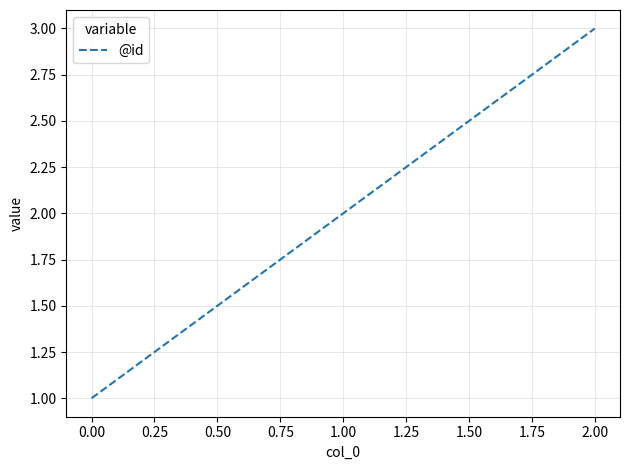

What is the change in value from 0.00 to 1.00?

+1